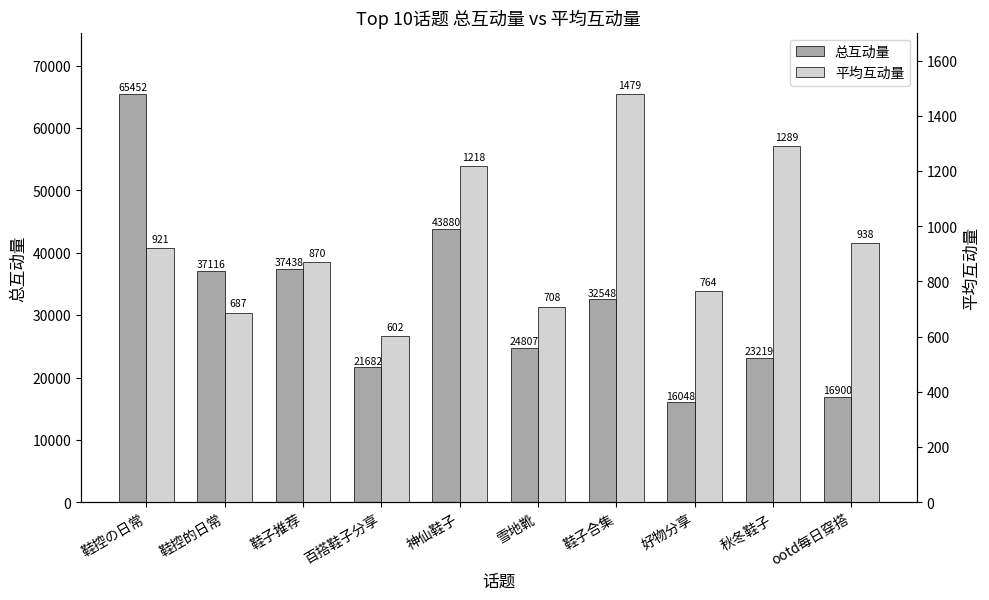

Rank the categories by 平均互动量 value from highest to lowest.

鞋子合集, 秋冬鞋子, 神仙鞋子, ootd每日穿搭, 鞋控の日常, 鞋子推荐, 好物分享, 雪地靴, 鞋控的日常, 百搭鞋子分享